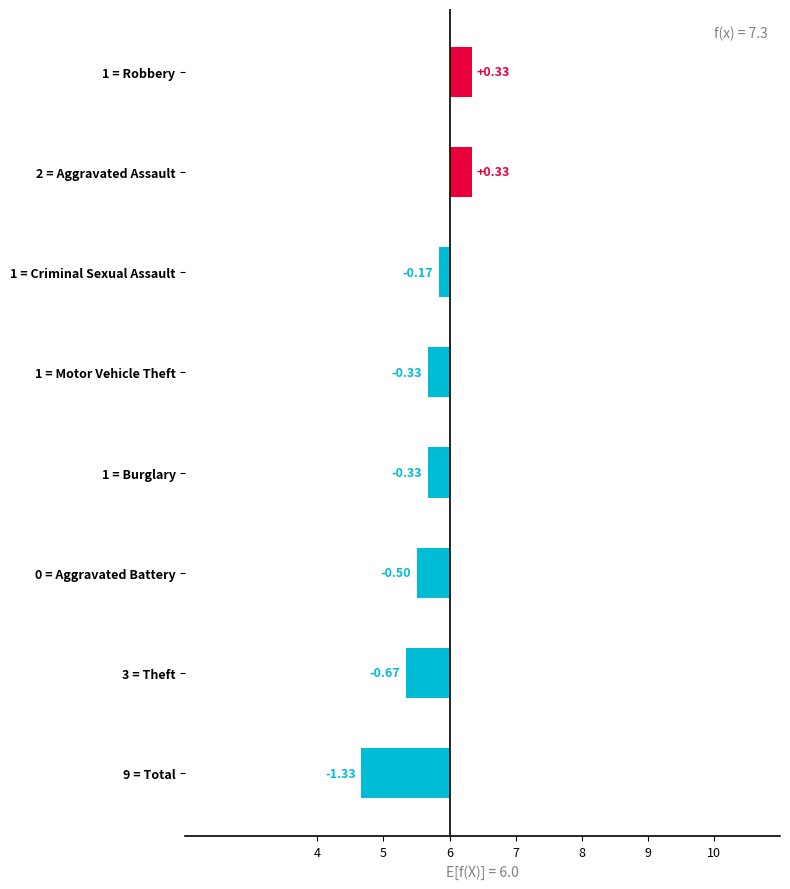

What is the average value?

-0.3